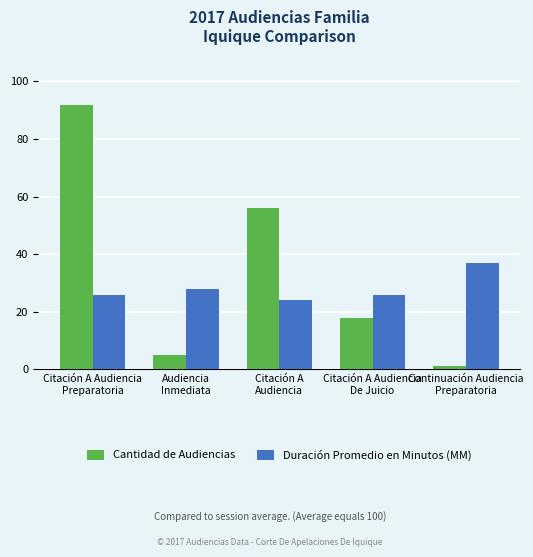

Where does the Cantidad de Audiencias series first go above 18?

Citación A Audiencia
Preparatoria